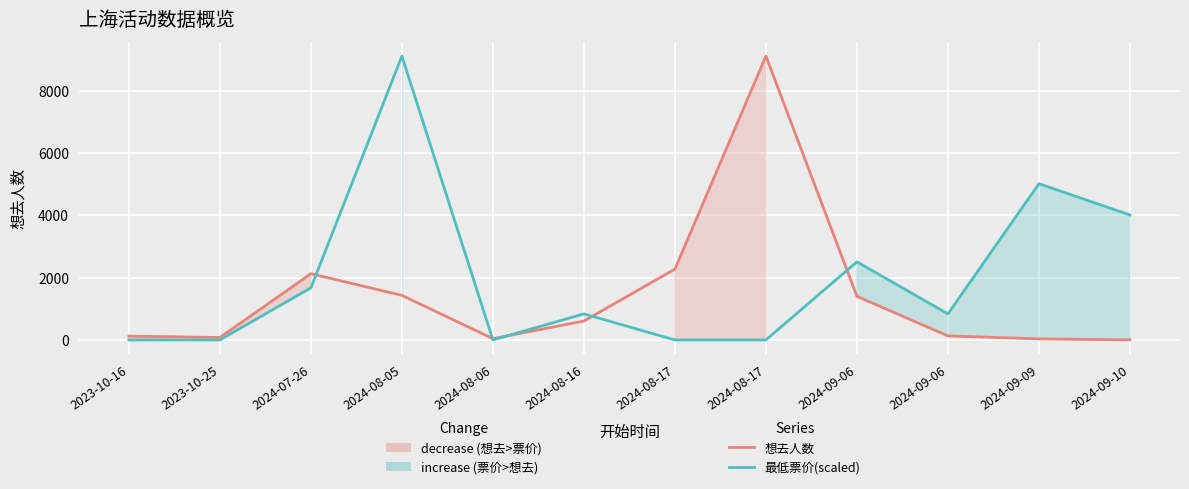

Where is the first local minimum for 想去人数?

2023-10-25